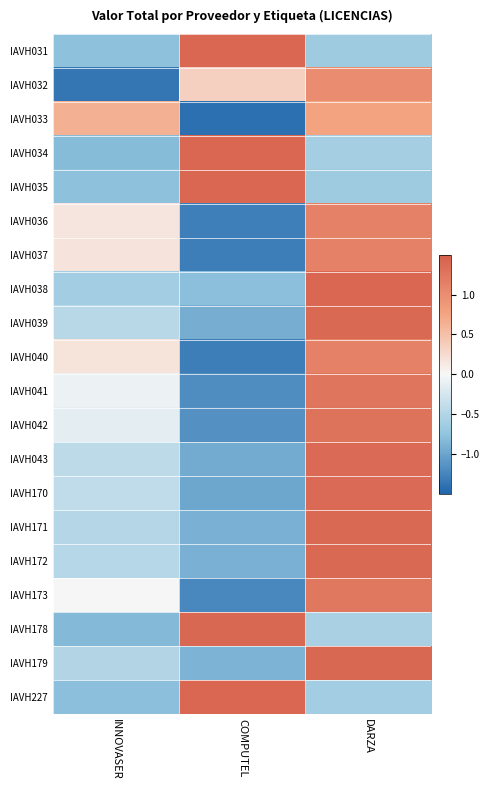

Which has a higher value, INNOVASER or COMPUTEL?

COMPUTEL